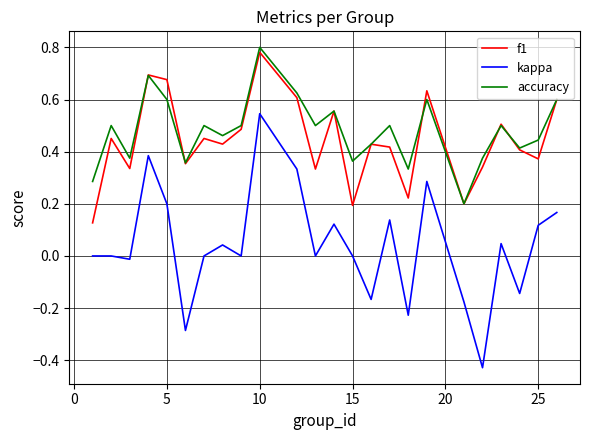

Which series has the widest spread of values?

kappa